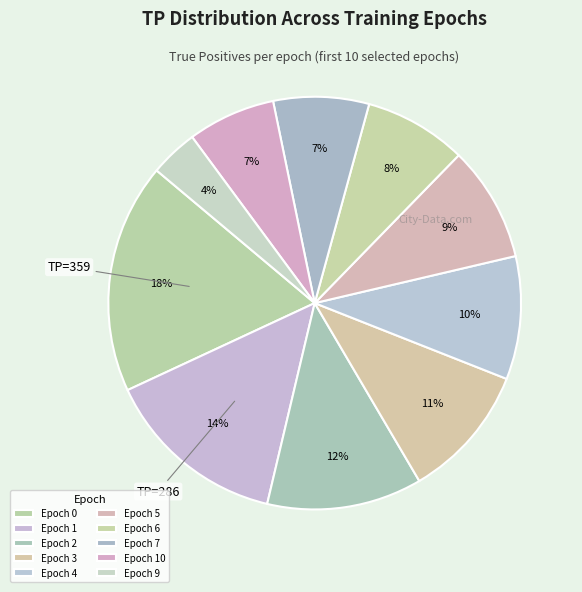

To the nearest percent, what is the difference between the Epoch 0 and Epoch 7 slice percentages?

11%